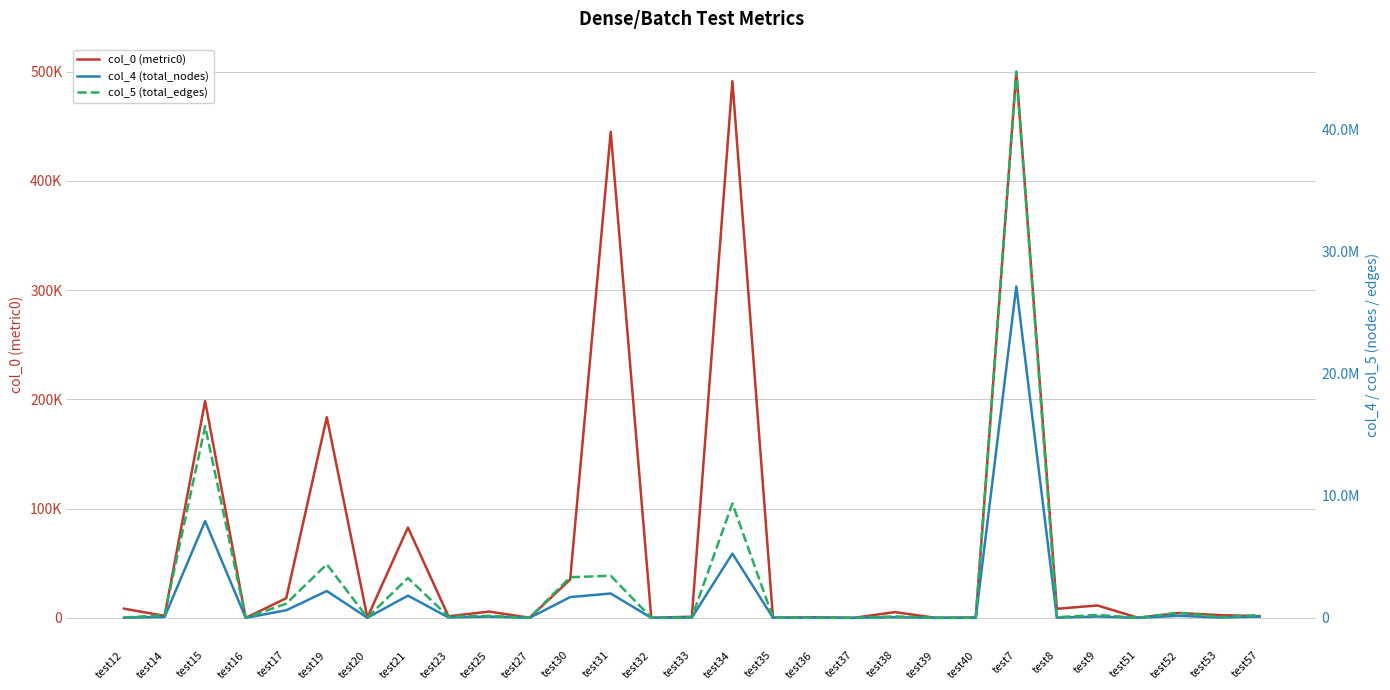

Which series has the largest range (max minus min)?

col_5 (total_edges)